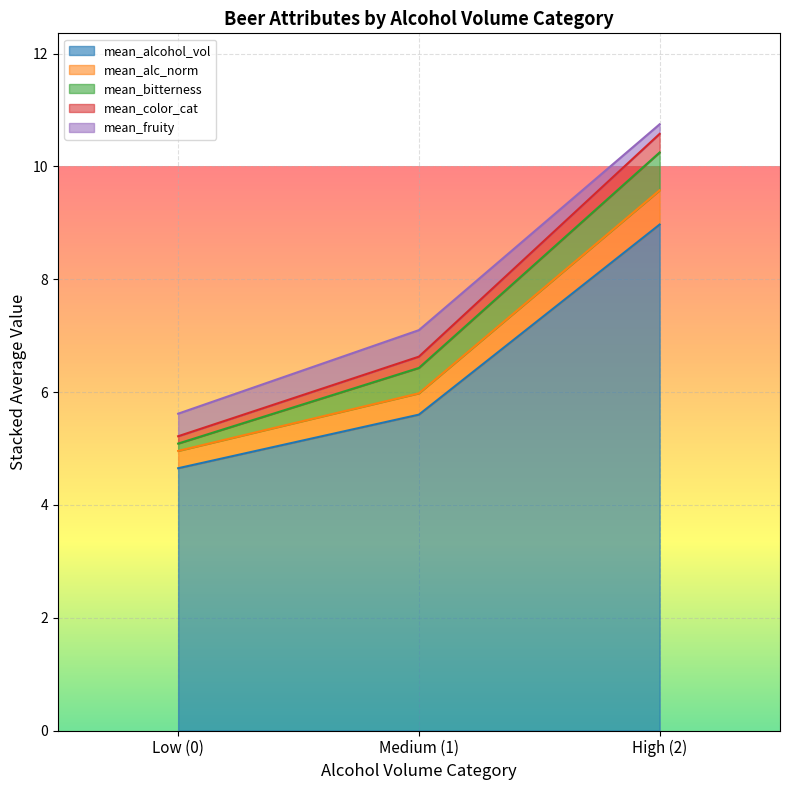

Where is mean_alcohol_vol nearest to the value 6?

Medium (1)